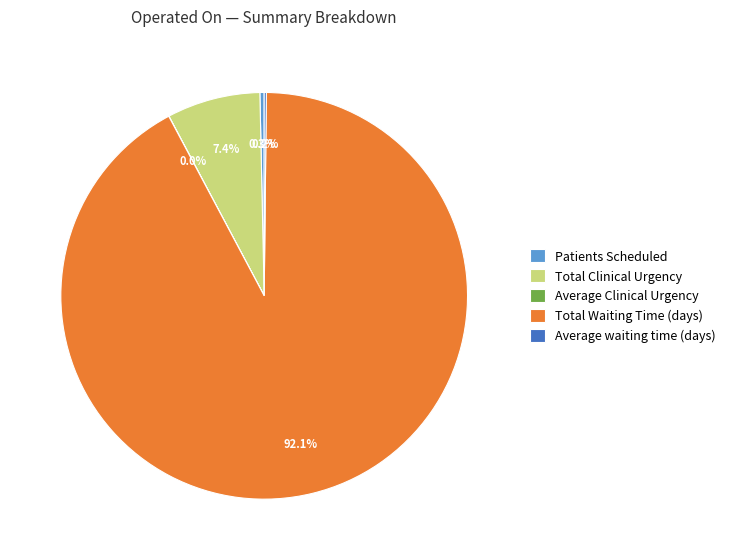

Approximately how many times larger is the value at Total Waiting Time (days) compared to Patients Scheduled?

271.5